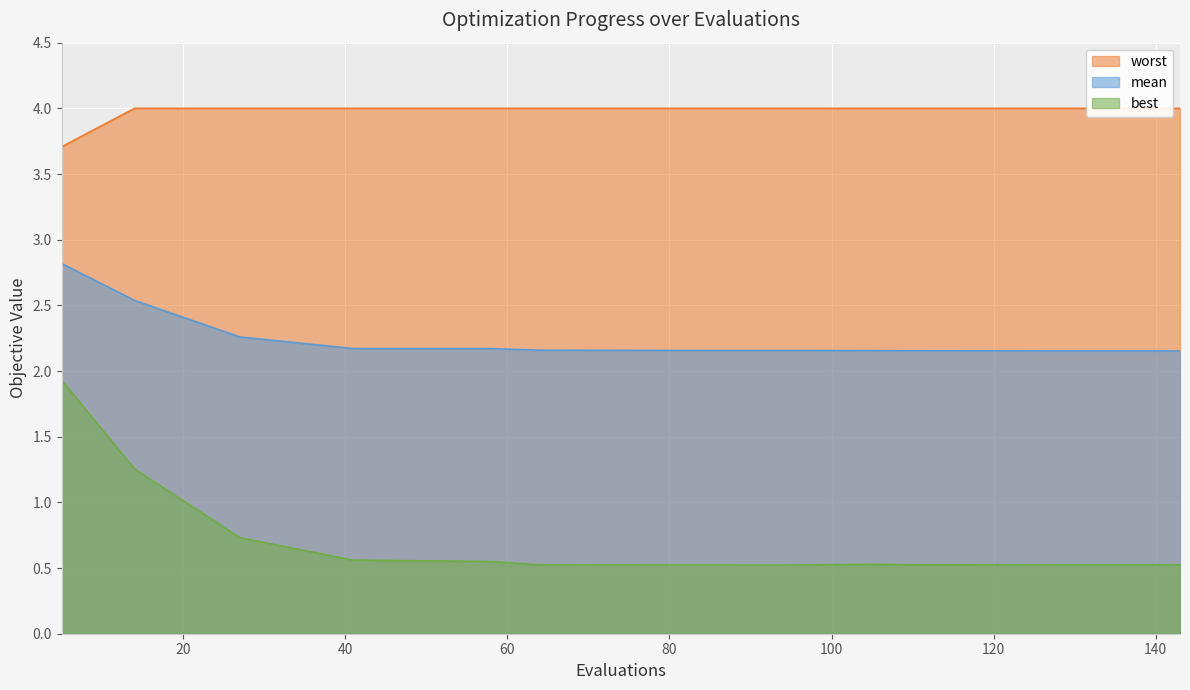

What is the value of the best point at the 8th from the left?

0.5